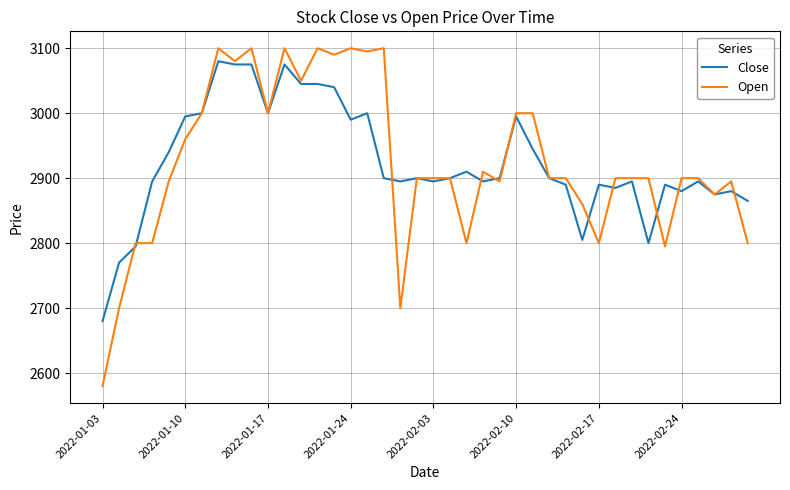

What is the smallest value displayed?

2580